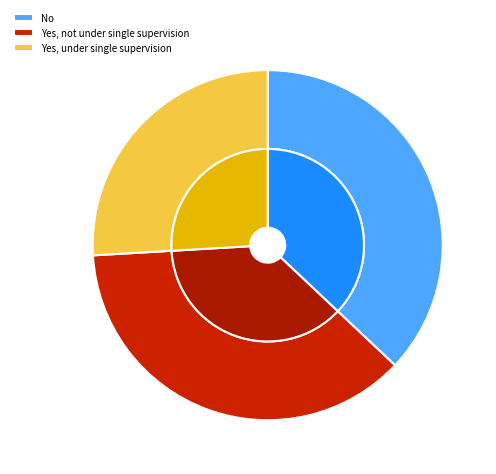

What is the smallest slice in the pie chart?

Yes, under single supervision